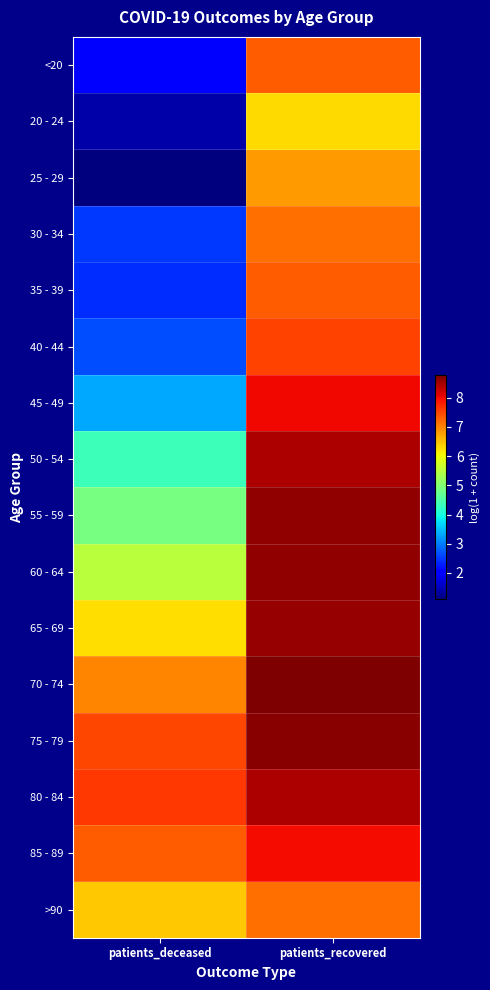

Which series has the largest total across all categories?

75 - 79